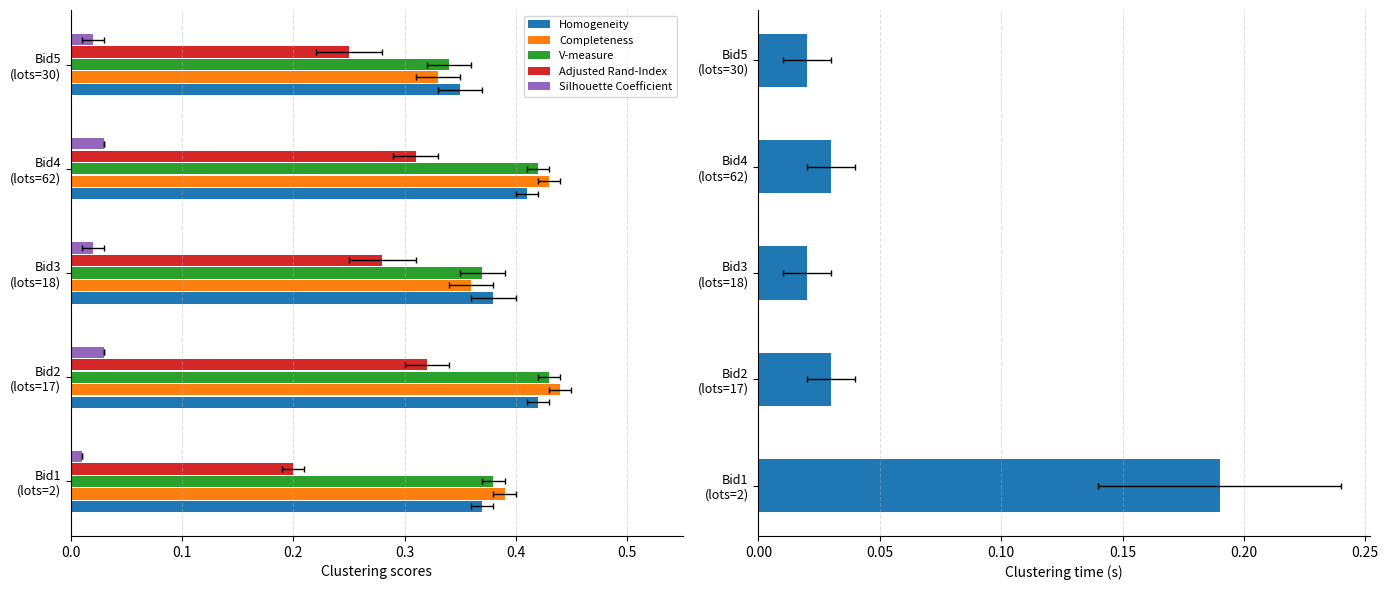

How many series are shown in this chart?

6